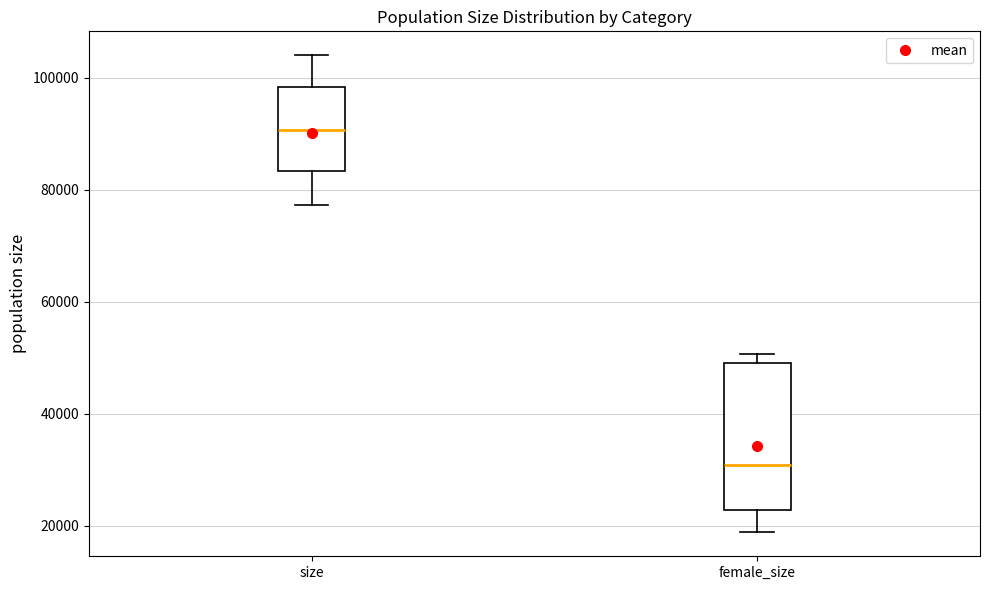

Where is the upper edge of the box for size on the y-axis? The values are not printed on the chart, so give them approximately, as read against the axis.

98000